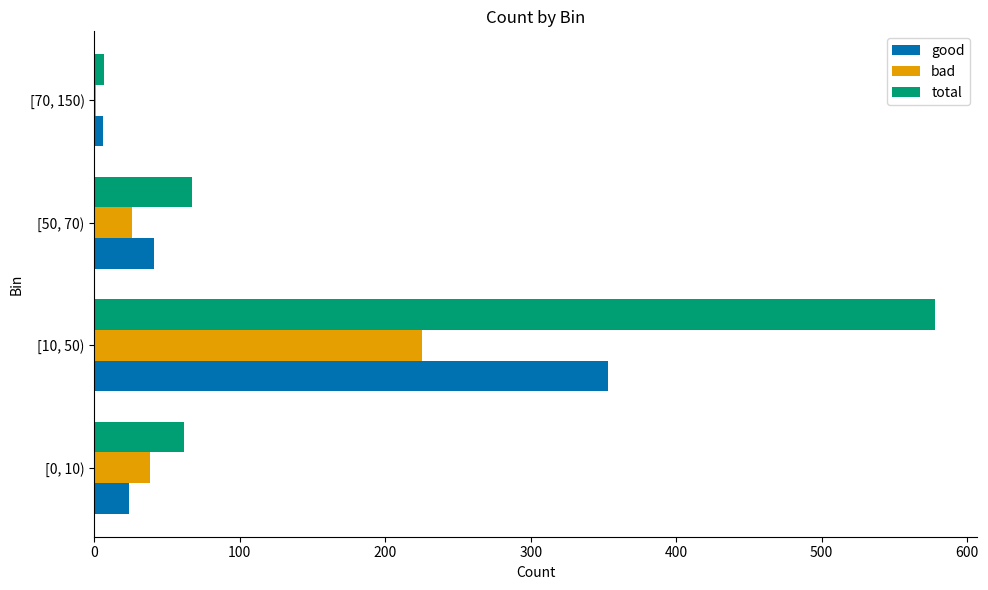

The value of good at [10, 50) is 202. True or false?

False